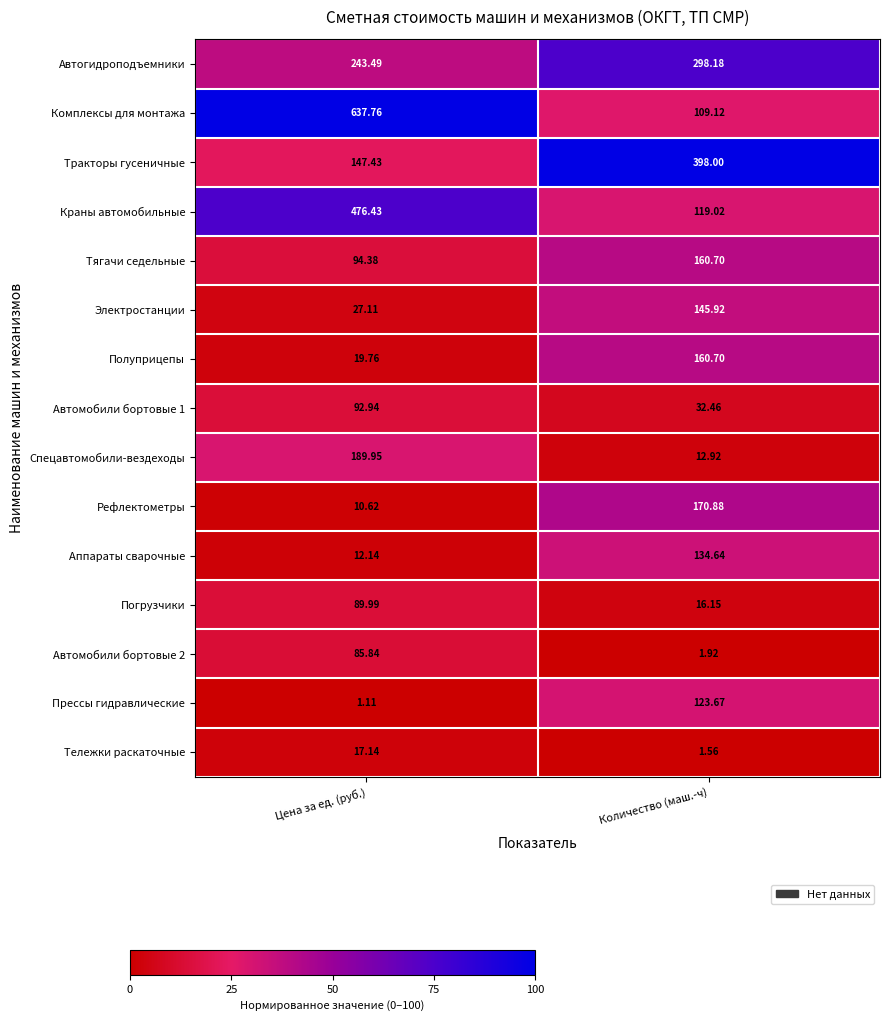

Between Цена за ед. (руб.) and Количество (маш.-ч), which series saw the biggest shift?

Комплексы для монтажа